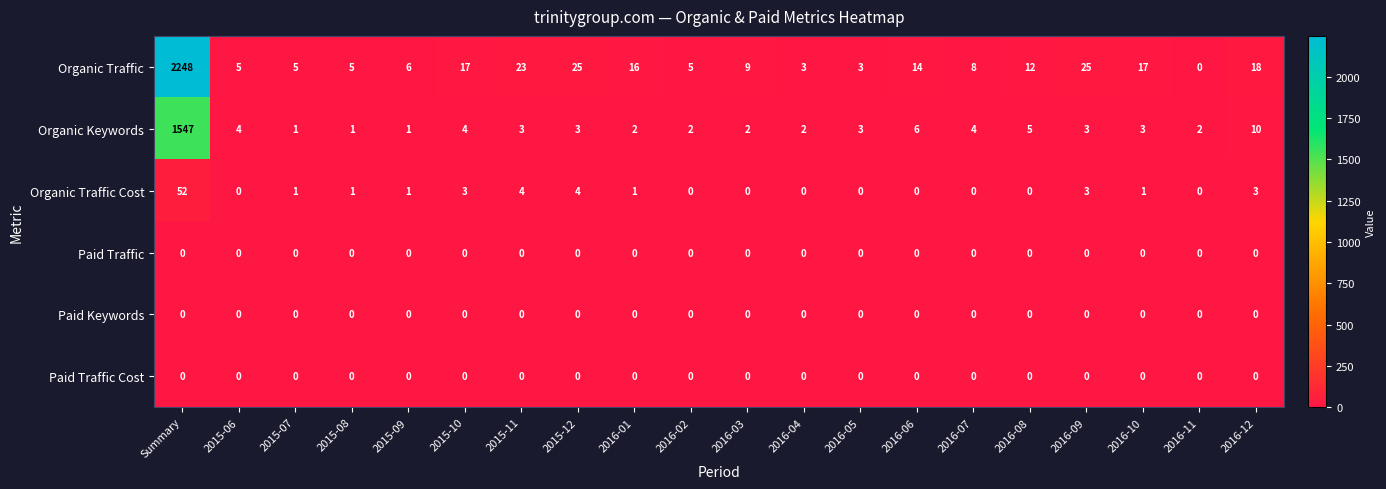

What is the difference between the maximum and second lowest values in the Organic Keywords series?

1546